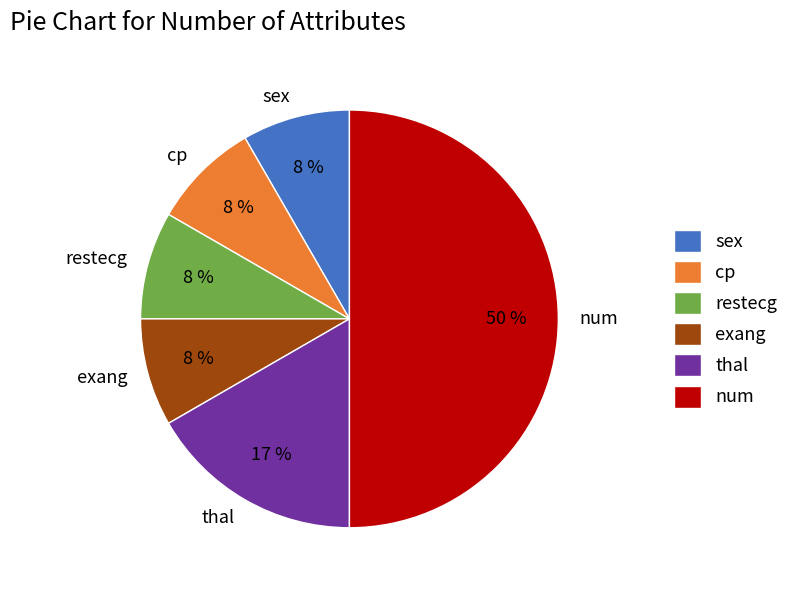

What is the largest slice in the pie chart?

num